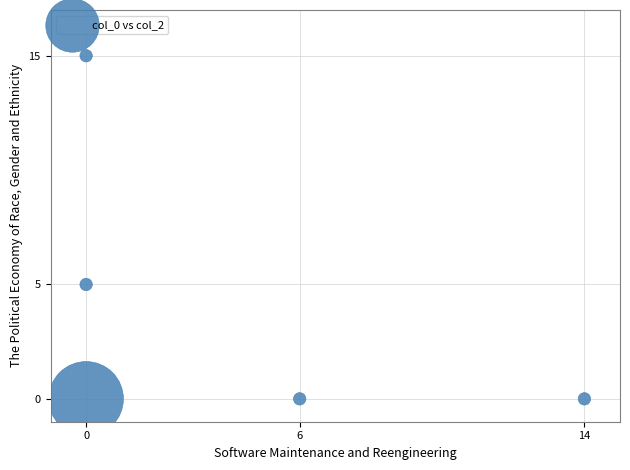

What is the range of Y values (max minus min)?

15